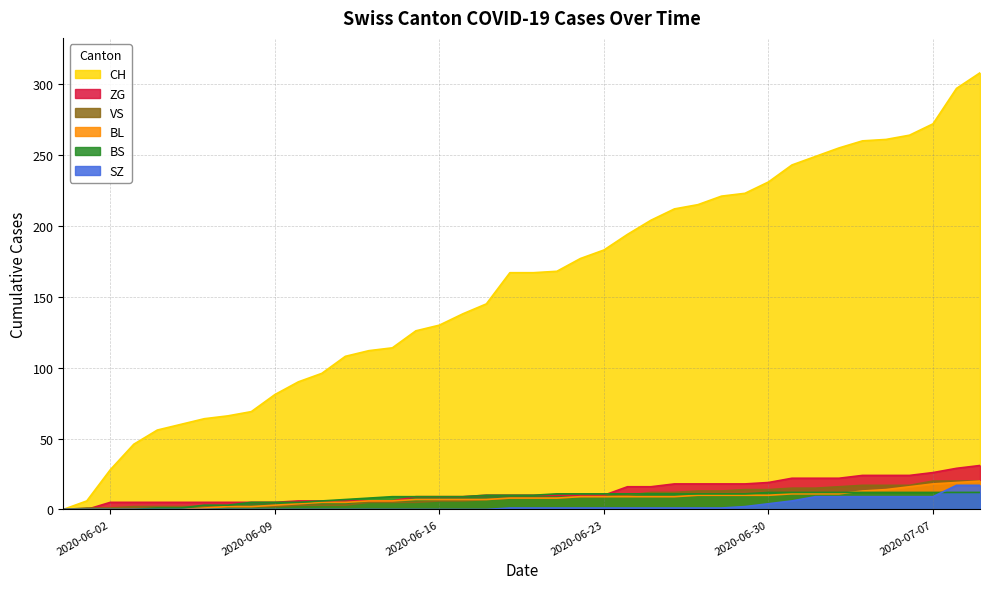

At how many categories does at least one series exceed 66?

32